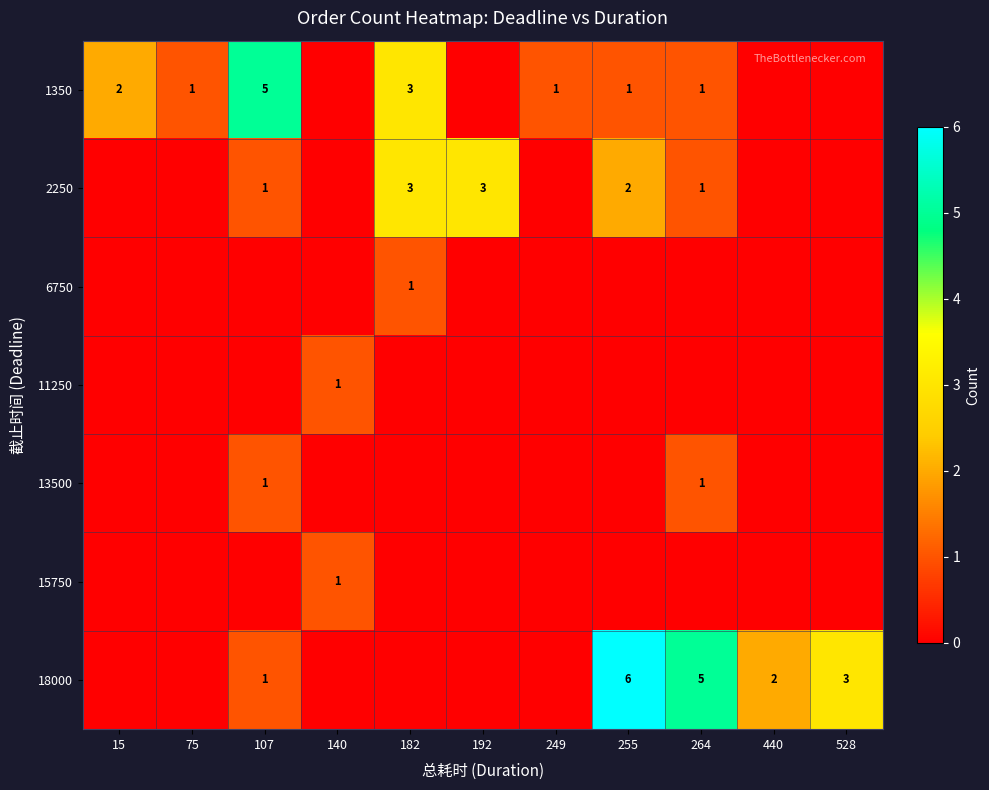

How many distinct data groups are displayed?

7